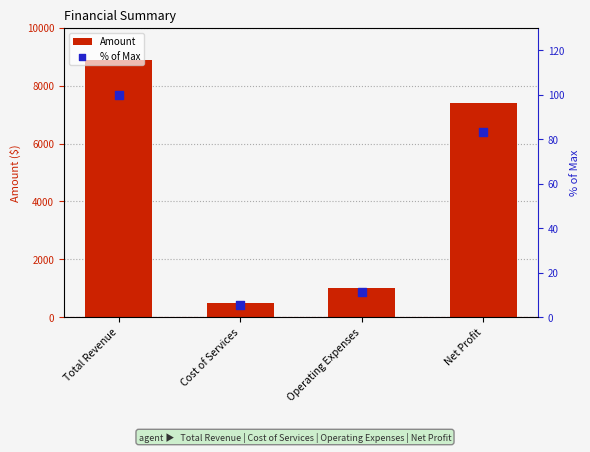

What is the total value across all series at Net Profit?

7483.1